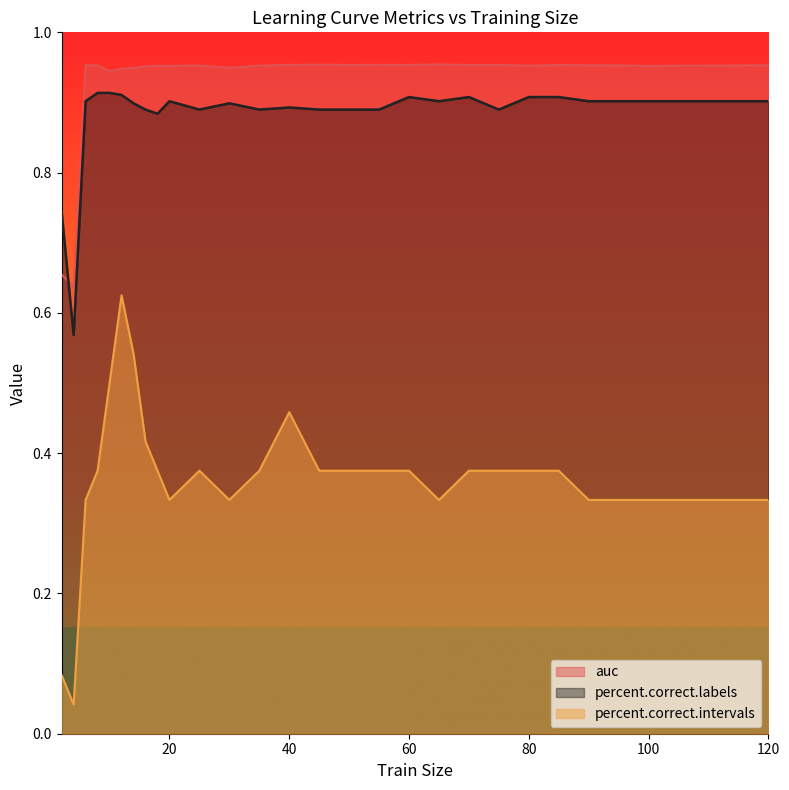

Does the chart have visible grid lines?

No